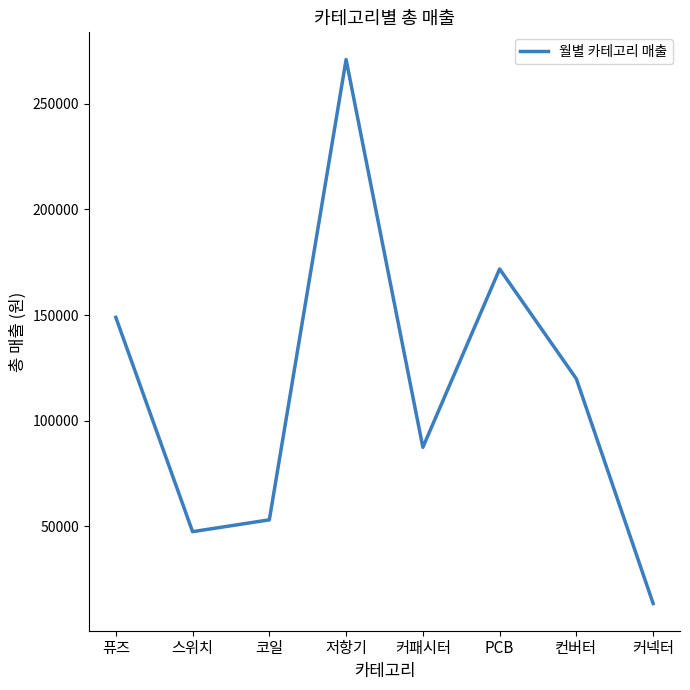

What is the difference between the maximum and minimum values?

257400